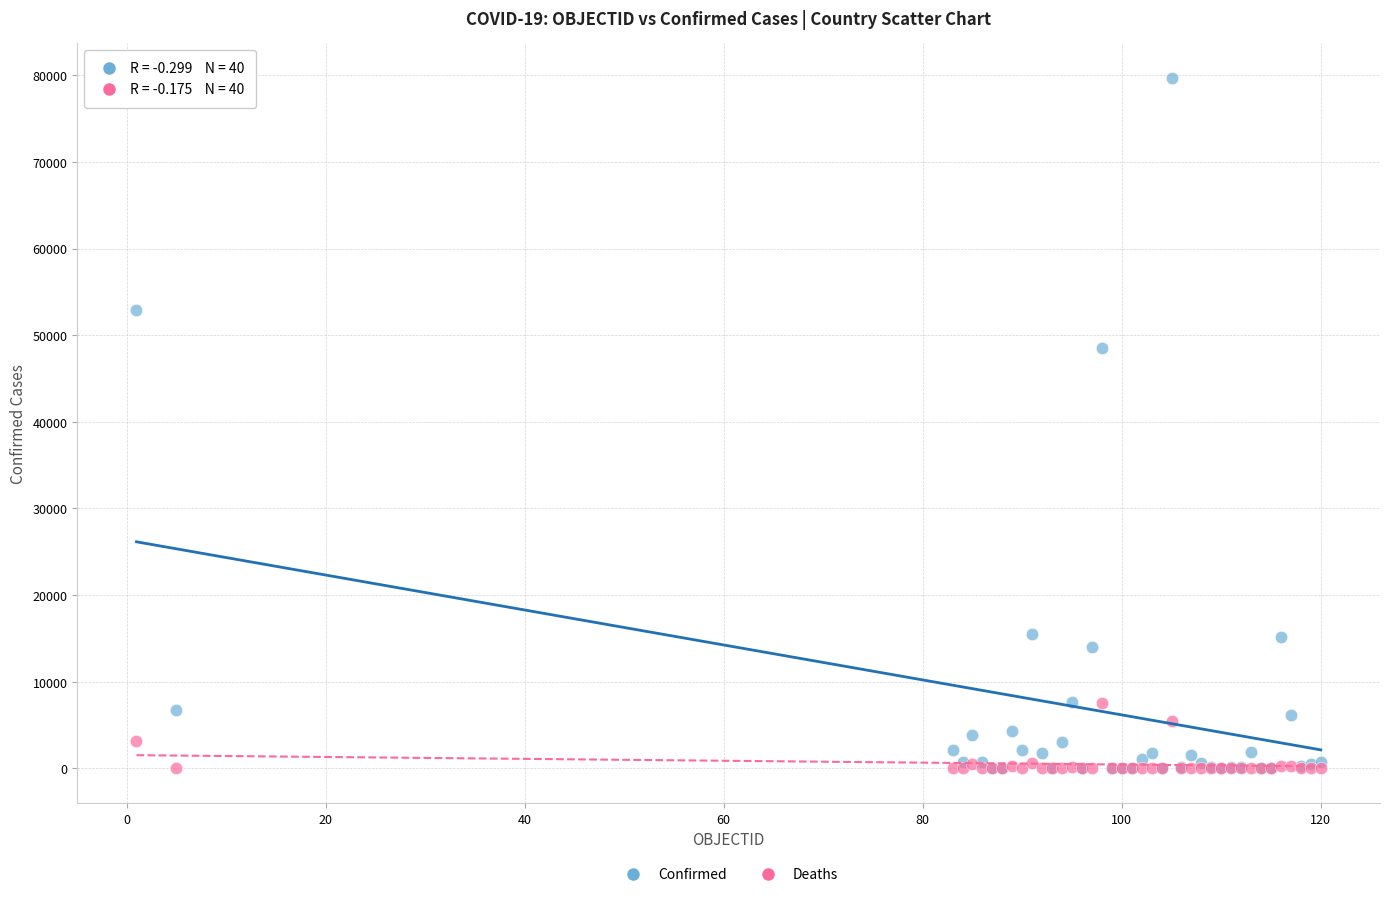

Across all series, what Y value is closest to 39842?

48519